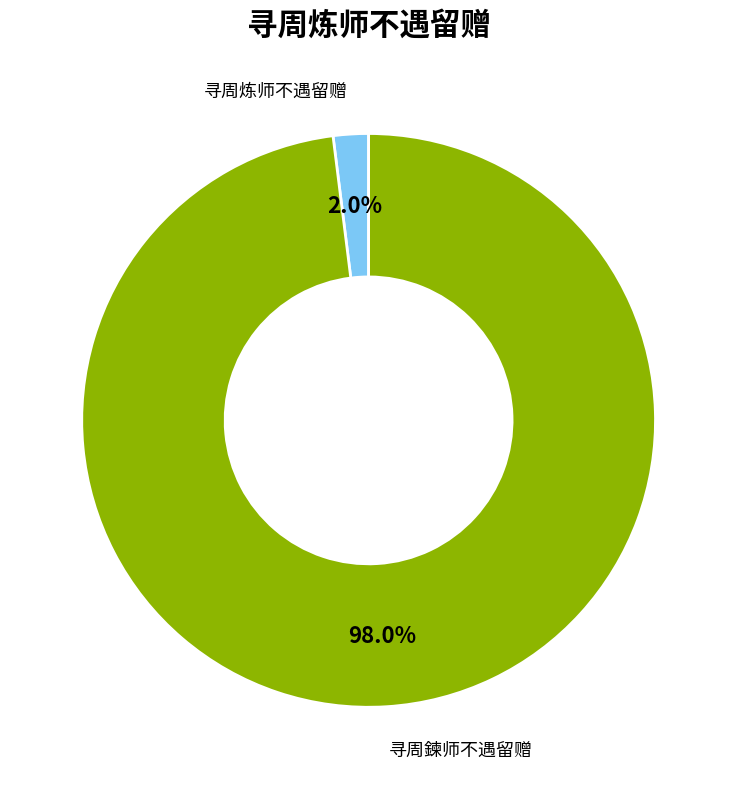

Is it true that 寻周炼师不遇留赠 is 17% of the pie?

False